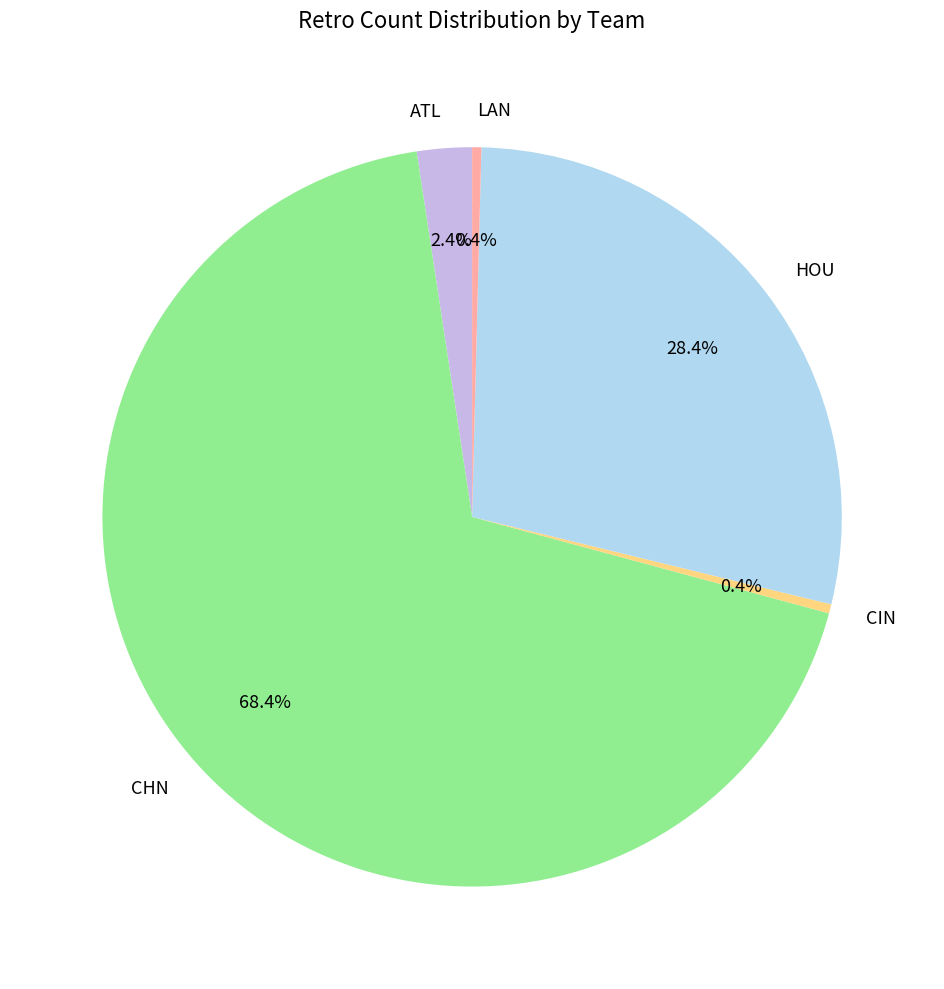

Combined, what portion of the pie is LAN and CHN?

68.8%